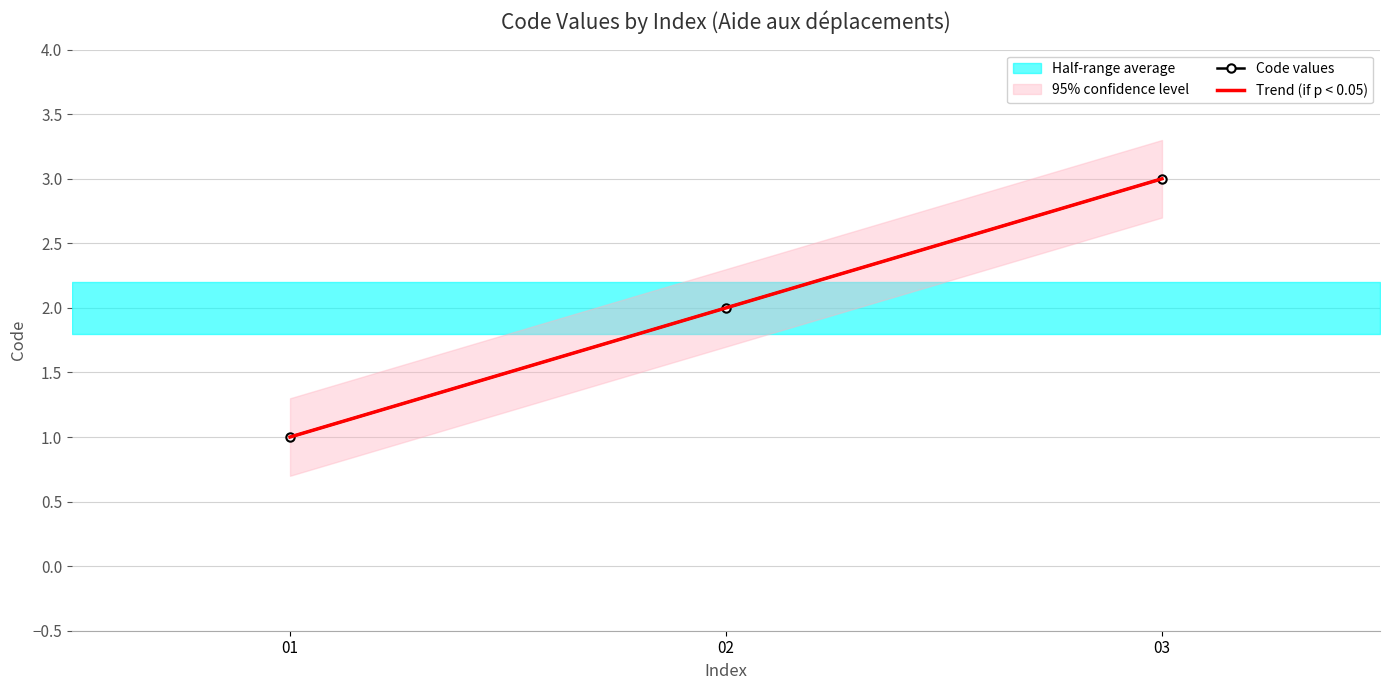

Is it true that Code values equals 3 at 03?

True